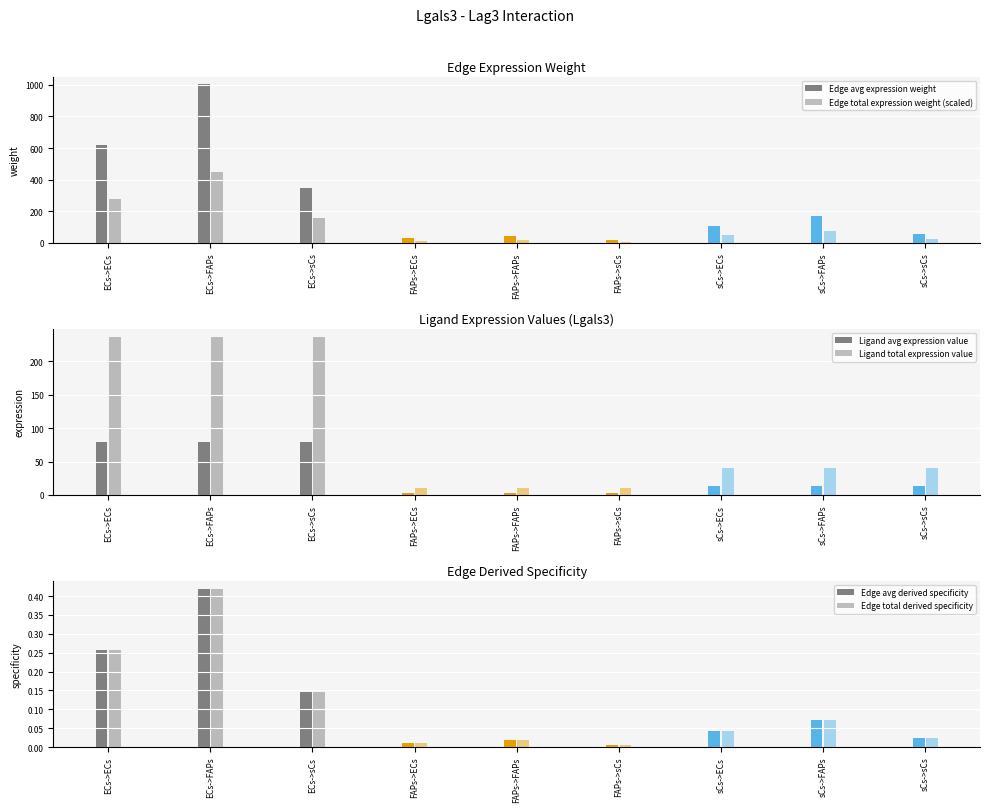

What is the total value across all series at sCs->ECs?

205.3